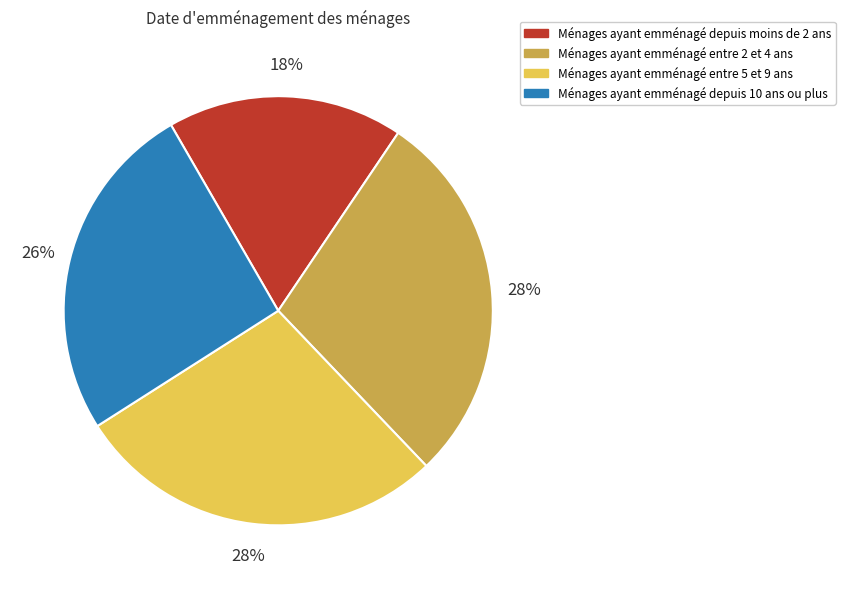

To the nearest percent, what is the average slice percentage?

25%